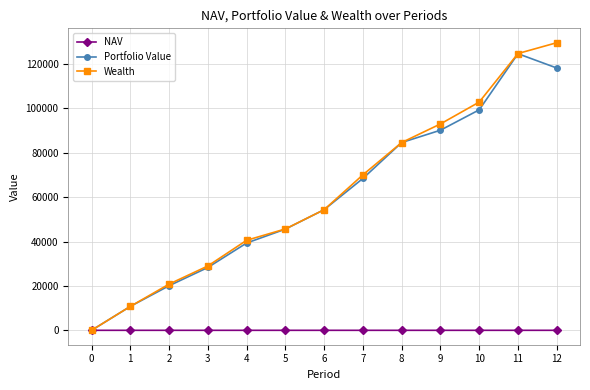

What are all the series names shown in the legend?

NAV, Portfolio Value, Wealth